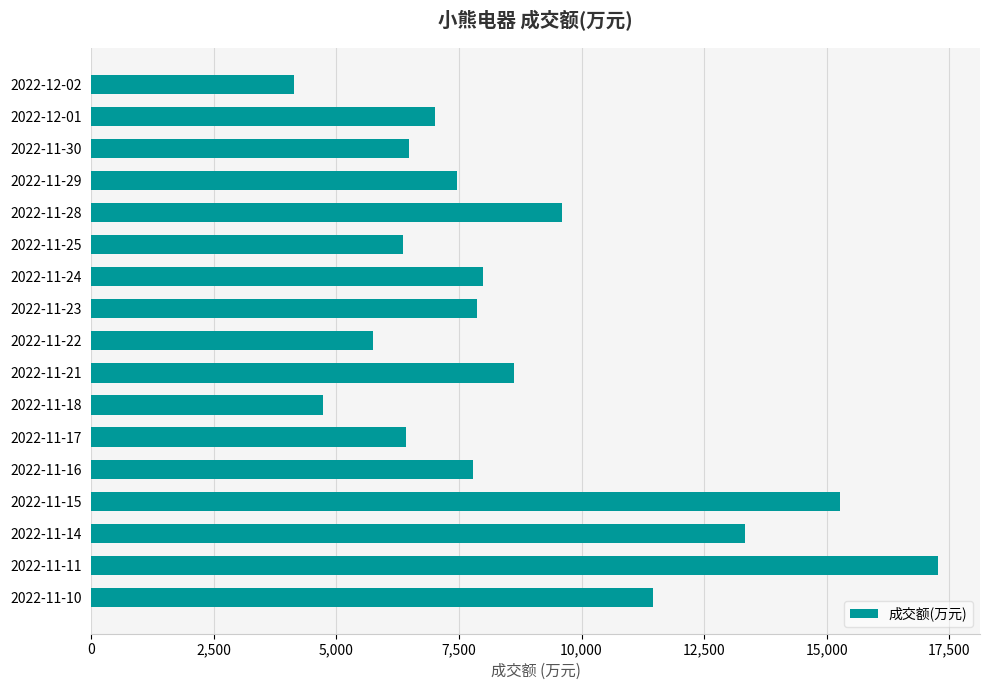

What value does the data have at 2022-11-29, to the nearest 10?

7460